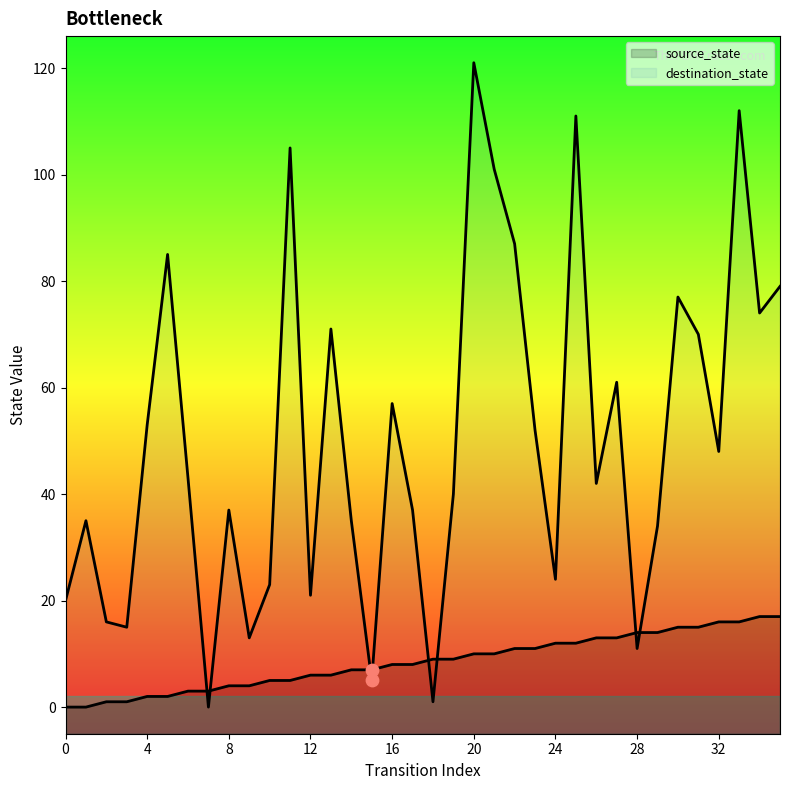

What is the total value across all series at 1?

35